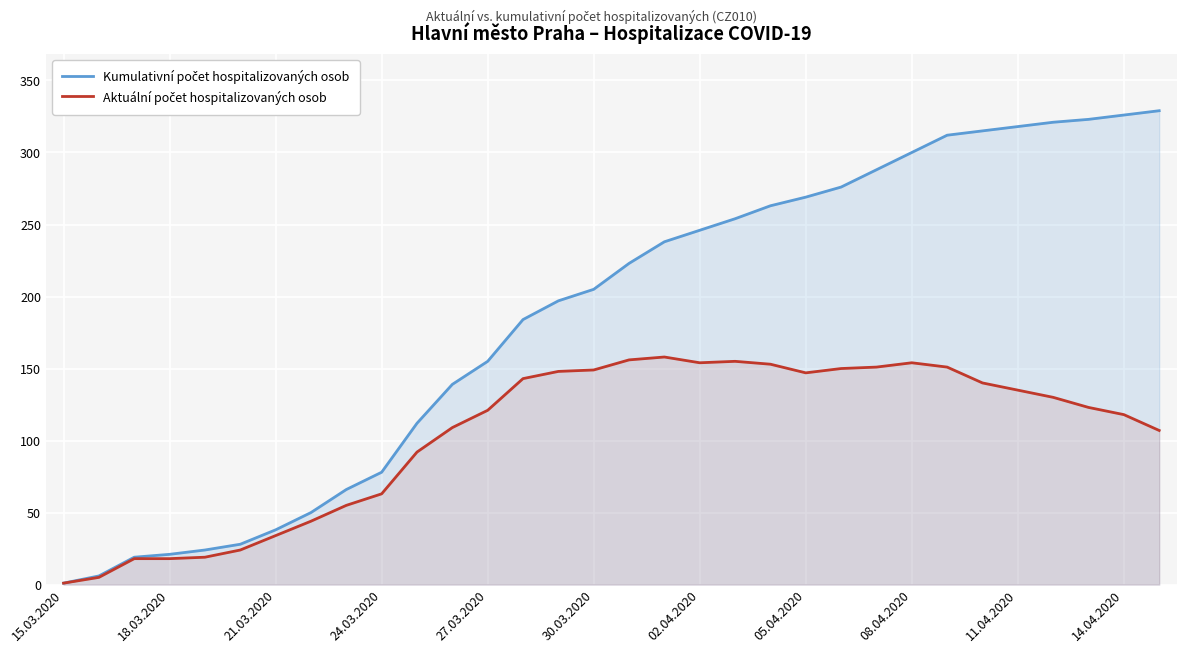

Is it true that Kumulativní počet hospitalizovaných osob equals 76 at 14.04.2020?

False